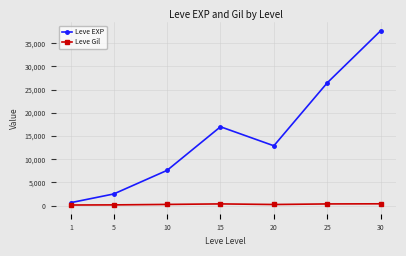

What is the difference between the maximum and minimum values in the Leve Gil series?

260